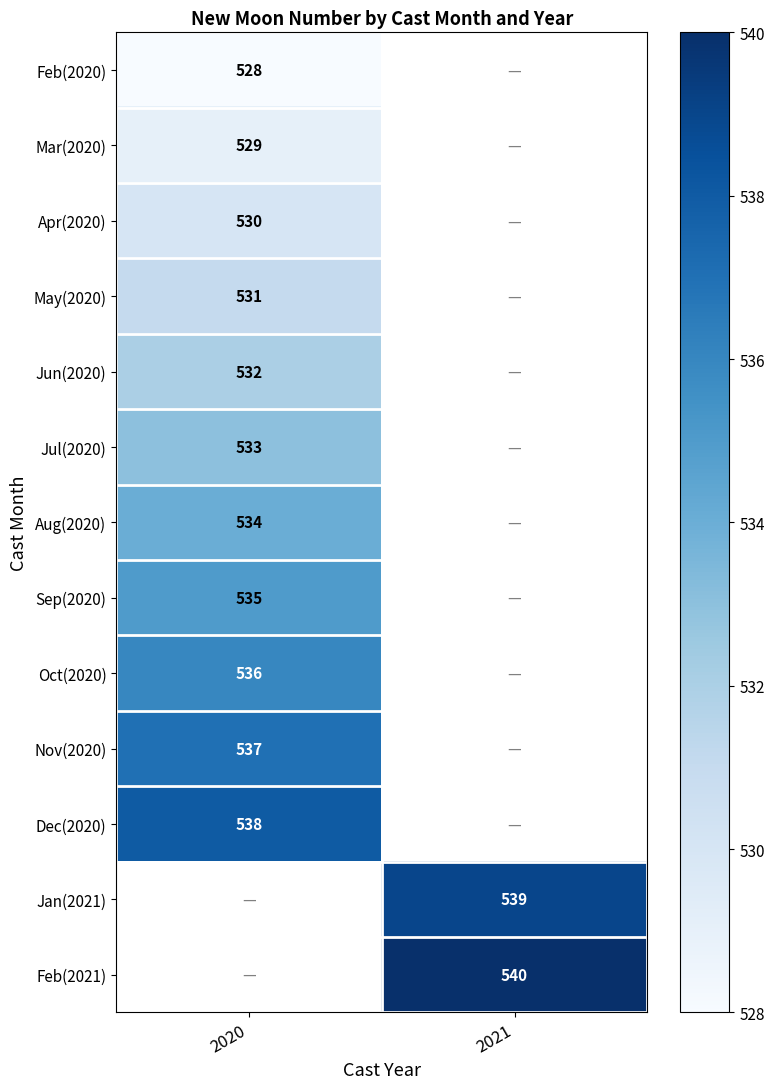

The Feb(2021) series shows 817 at 2021. True or false?

False